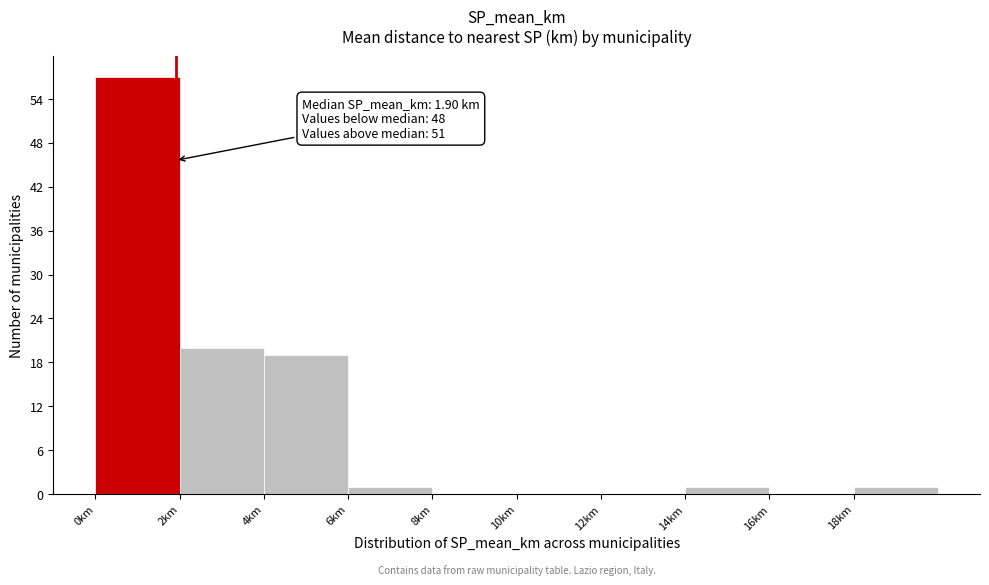

Which range on the x-axis has the tallest bar?

0 to 2